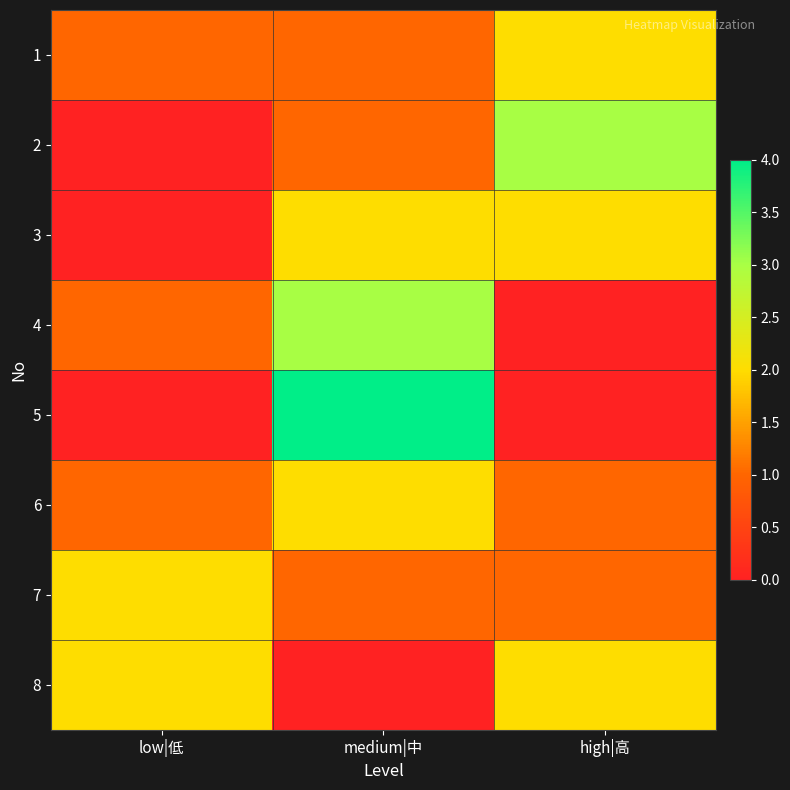

Reading left to right, list all the values displayed in this chart.

1: low|低=1	medium|中=1	high|高=2
2: low|低=0	medium|中=1	high|高=3
3: low|低=0	medium|中=2	high|高=2
4: low|低=1	medium|中=3	high|高=0
5: low|低=0	medium|中=4	high|高=0
6: low|低=1	medium|中=2	high|高=1
7: low|低=2	medium|中=1	high|高=1
8: low|低=2	medium|中=0	high|高=2